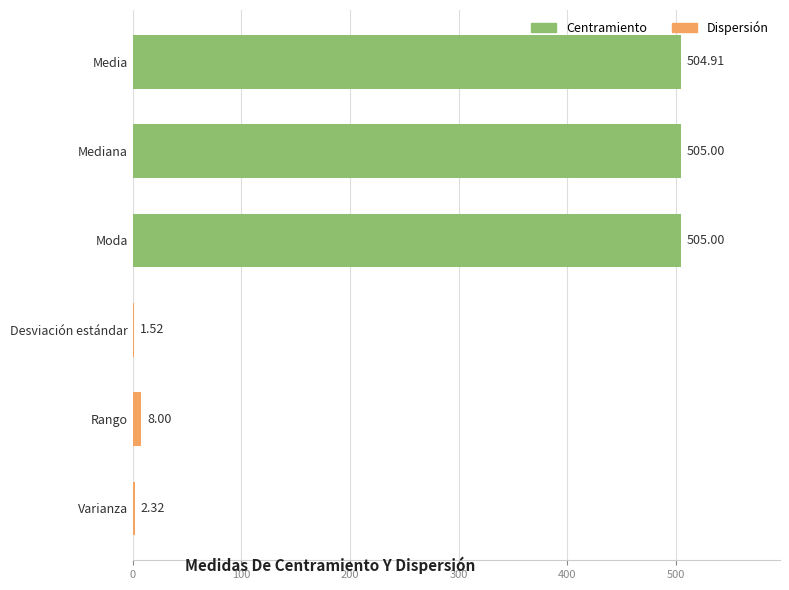

What is the sum of all values?

1526.8